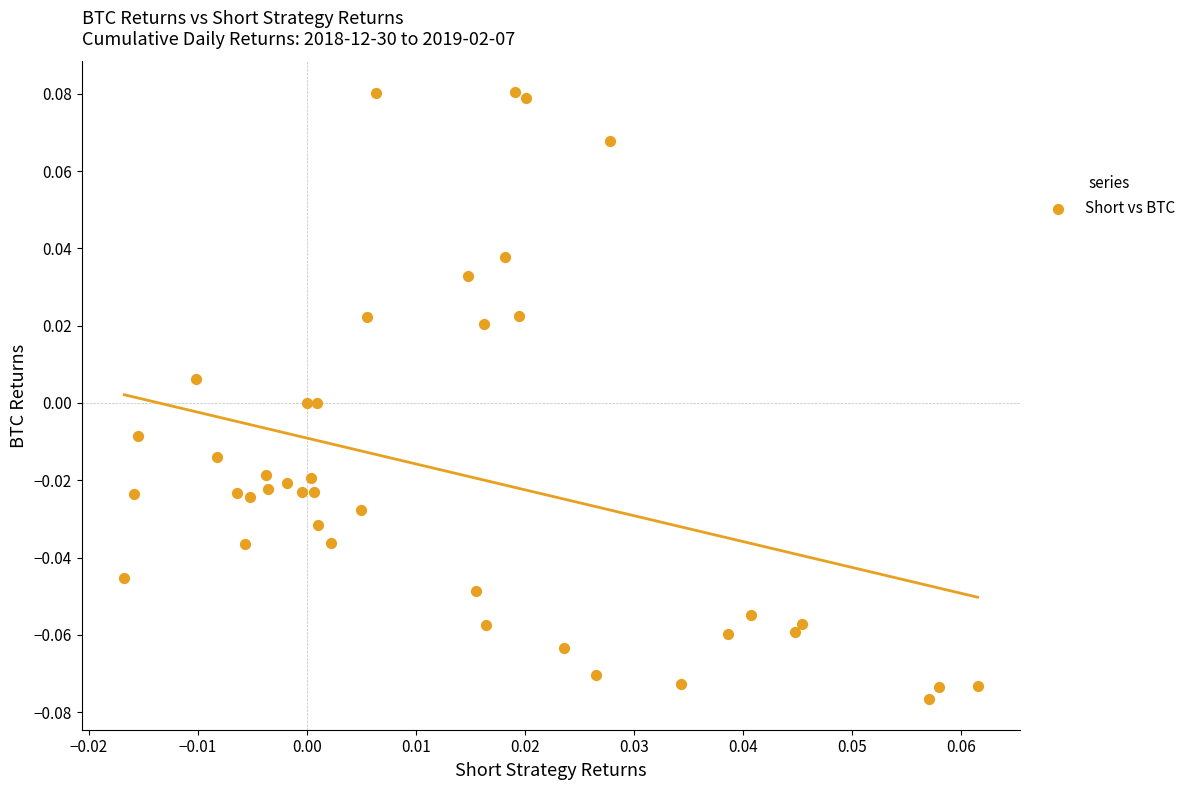

How many data points are displayed?

40